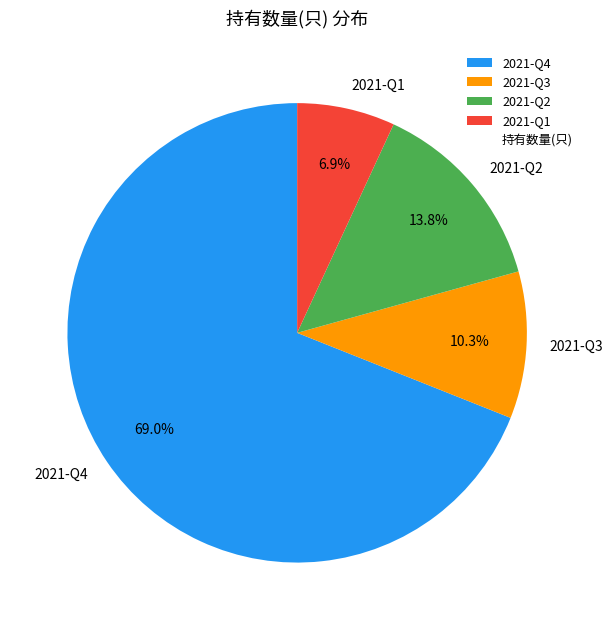

To the nearest percent, what is the average slice percentage?

25%